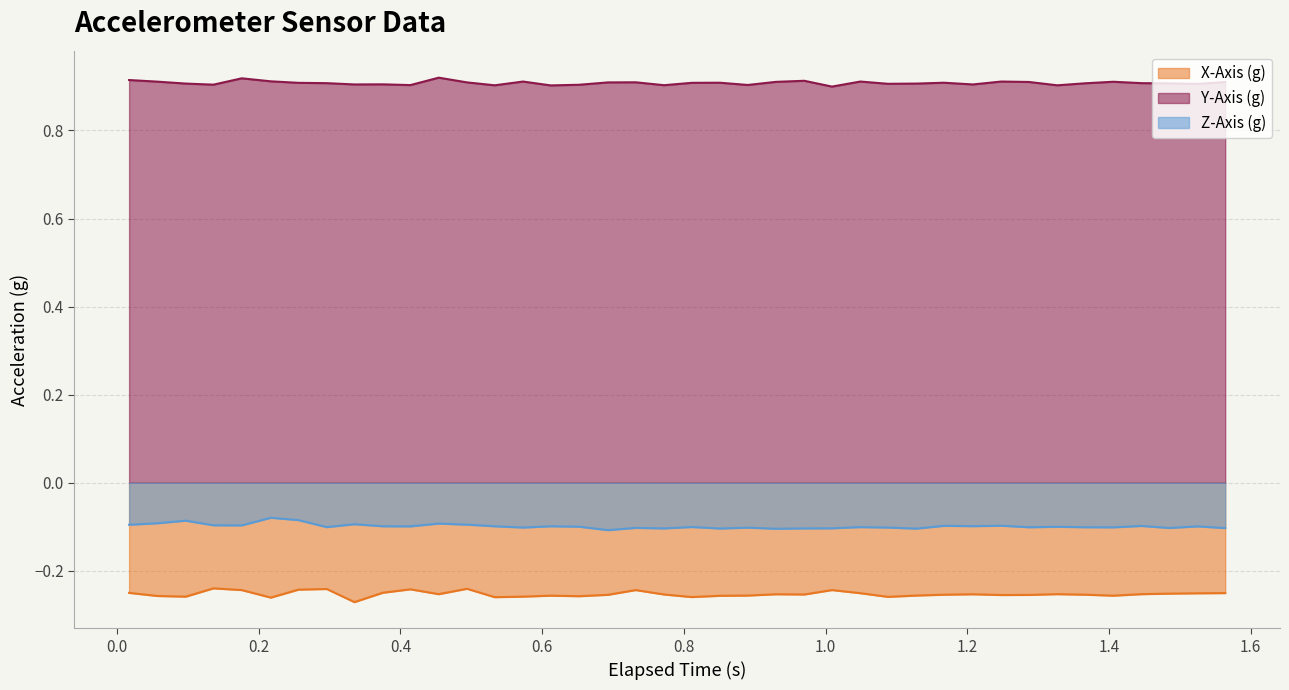

What is the average value of the Z-Axis (g) series?

-0.1